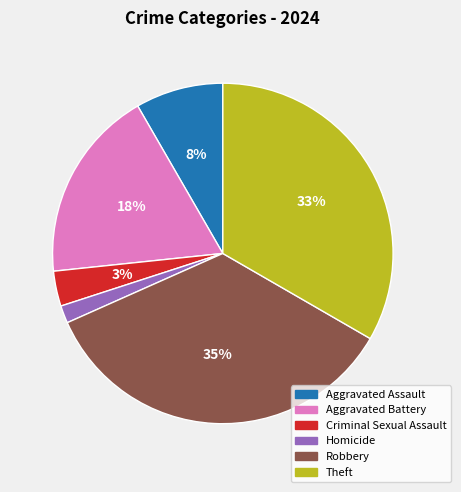

Which slice is the smallest?

Homicide